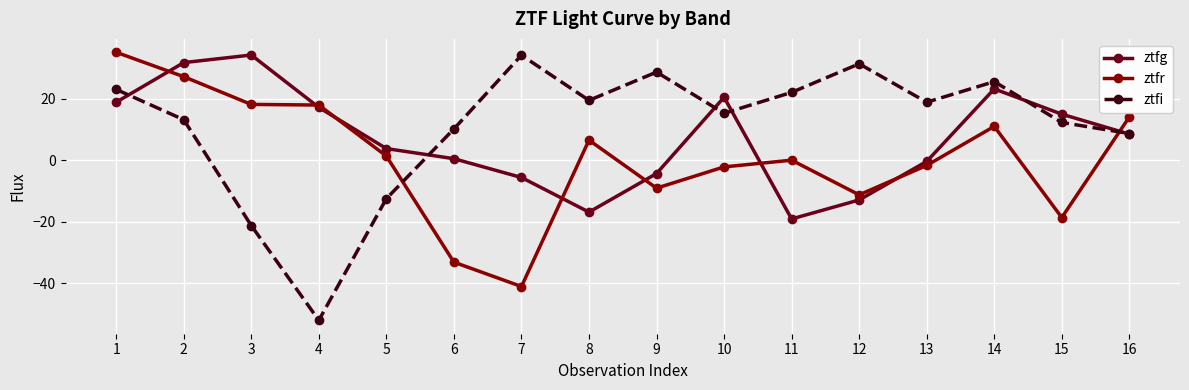

True or false: ztfi and ztfr intersect in this chart.

True